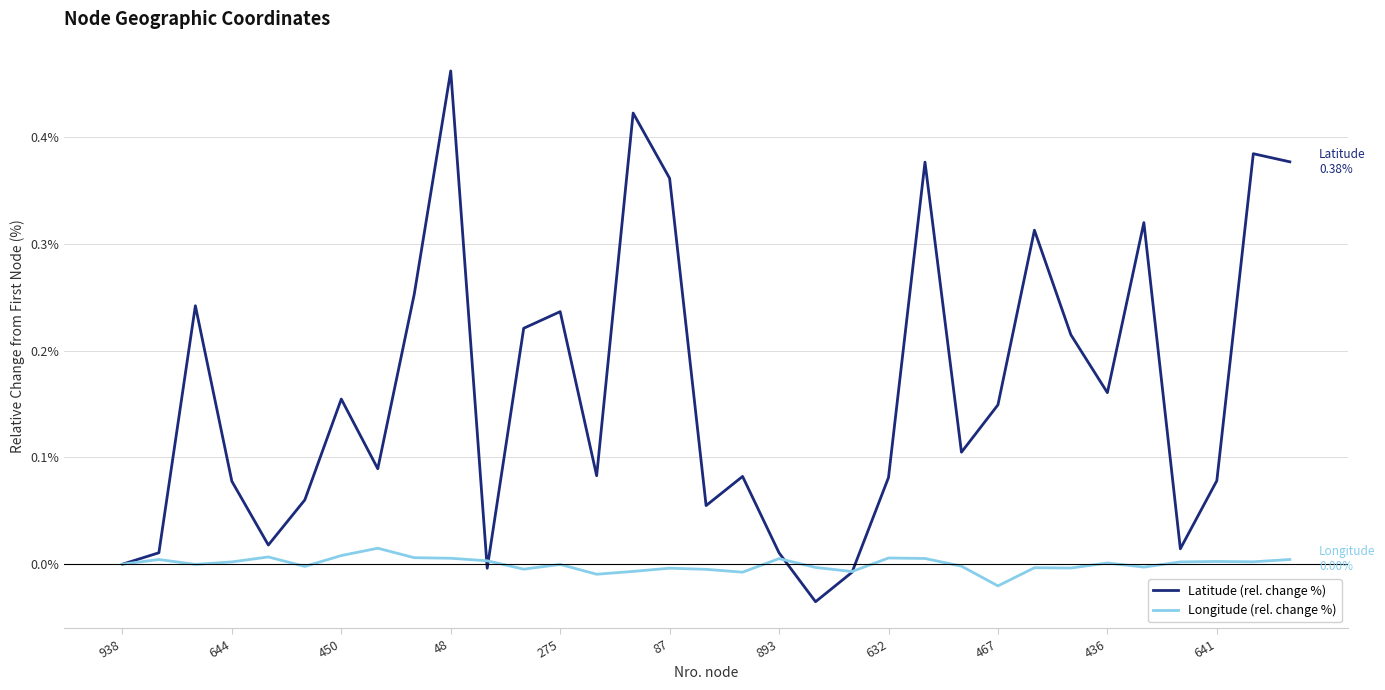

Rank the series by their average value, from lowest to highest.

Longitude (rel. change %), Latitude (rel. change %)